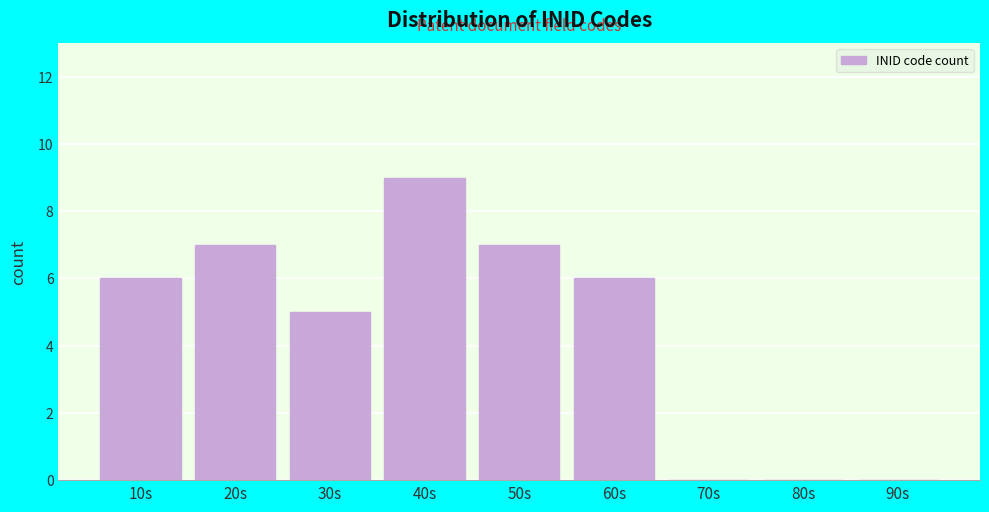

Reading right to left, list all the values displayed in this chart.

90s=0	80s=0	70s=0	60s=6	50s=7	40s=9	30s=5	20s=7	10s=6